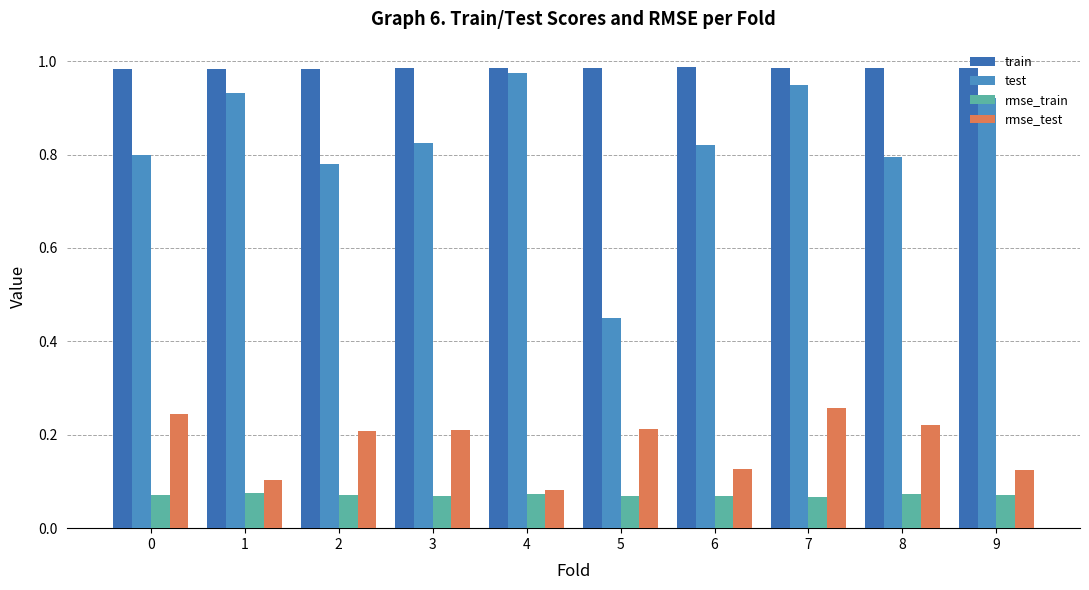

What is the difference between the highest and lowest values at 7?

0.9